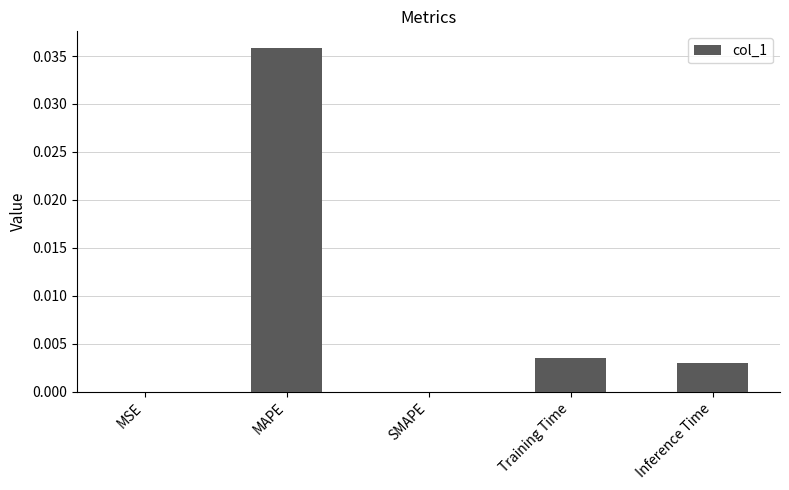

True or false: the data shows 0.0 at Training Time.

True